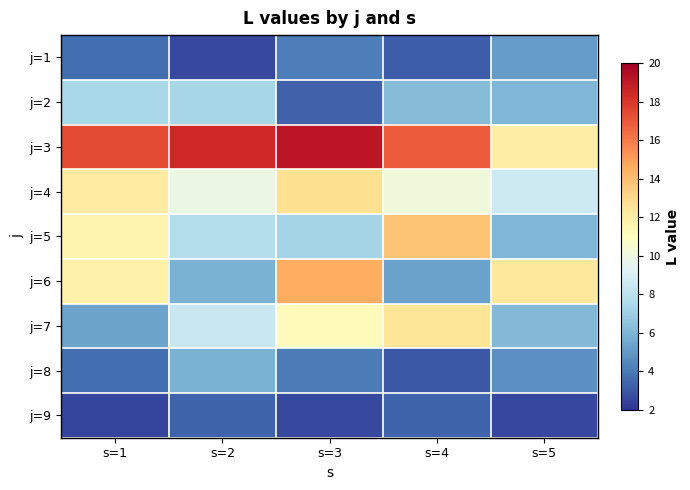

At s=4, list the series in order from largest to smallest.

j=3, j=5, j=7, j=4, j=2, j=6, j=9, j=1, j=8